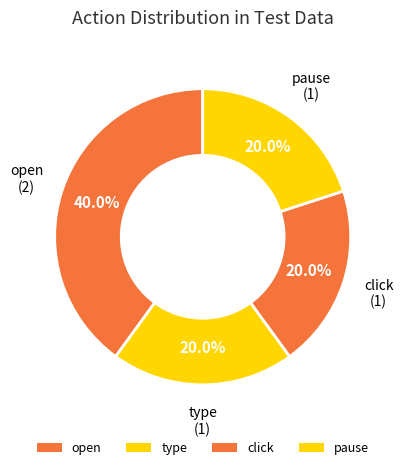

To the nearest percent, what is the average slice percentage?

25%